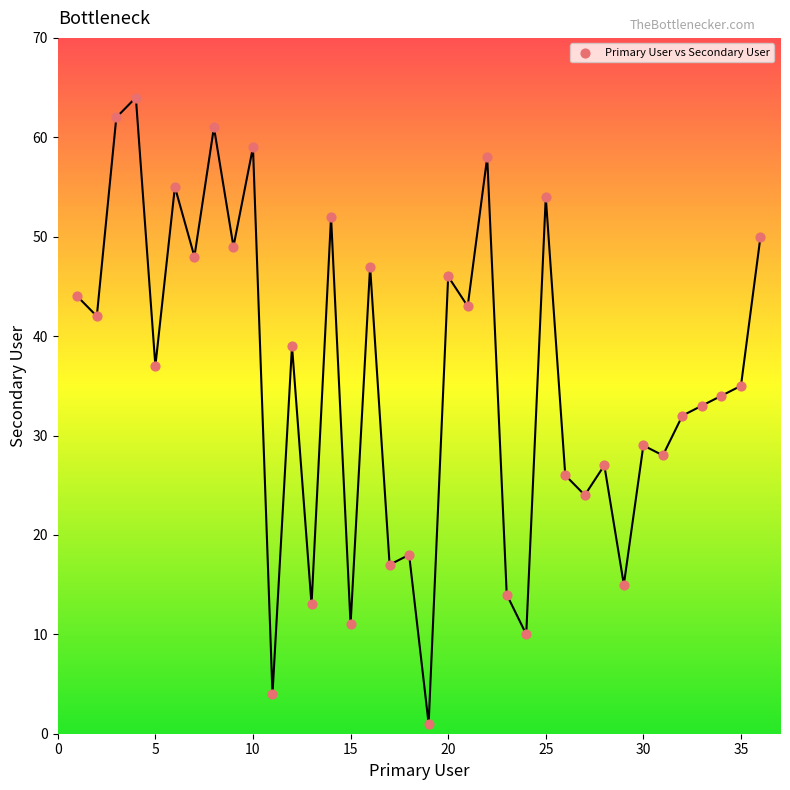

What is the range of X values (max minus min)?

35